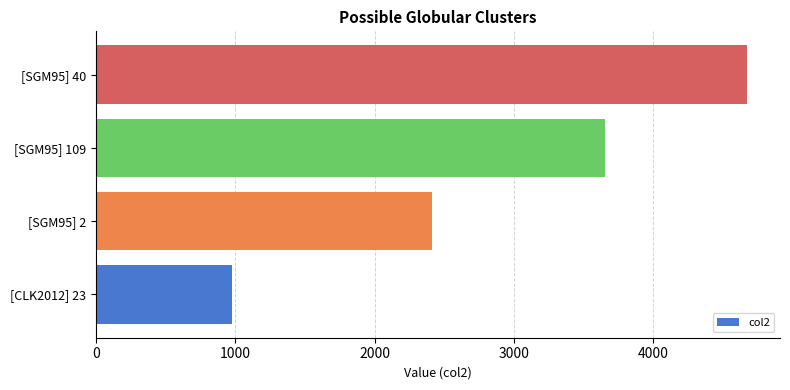

What is the change in value from [CLK2012] 23 to [SGM95] 2?

+1438